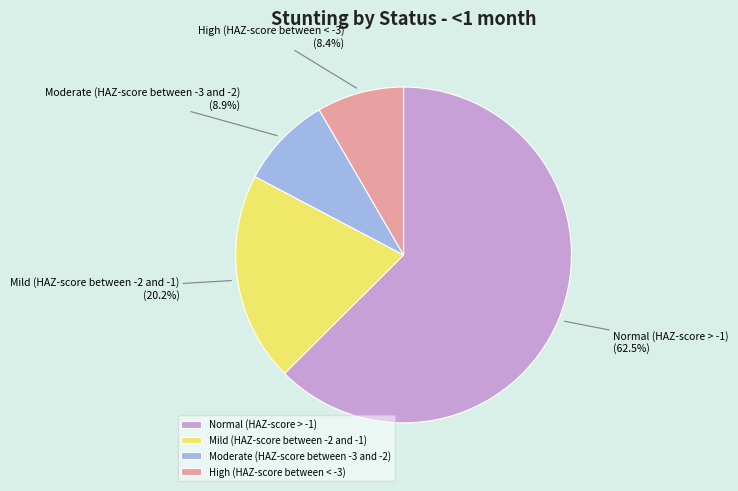

Which category accounts for the majority?

Normal (HAZ-score > -1)